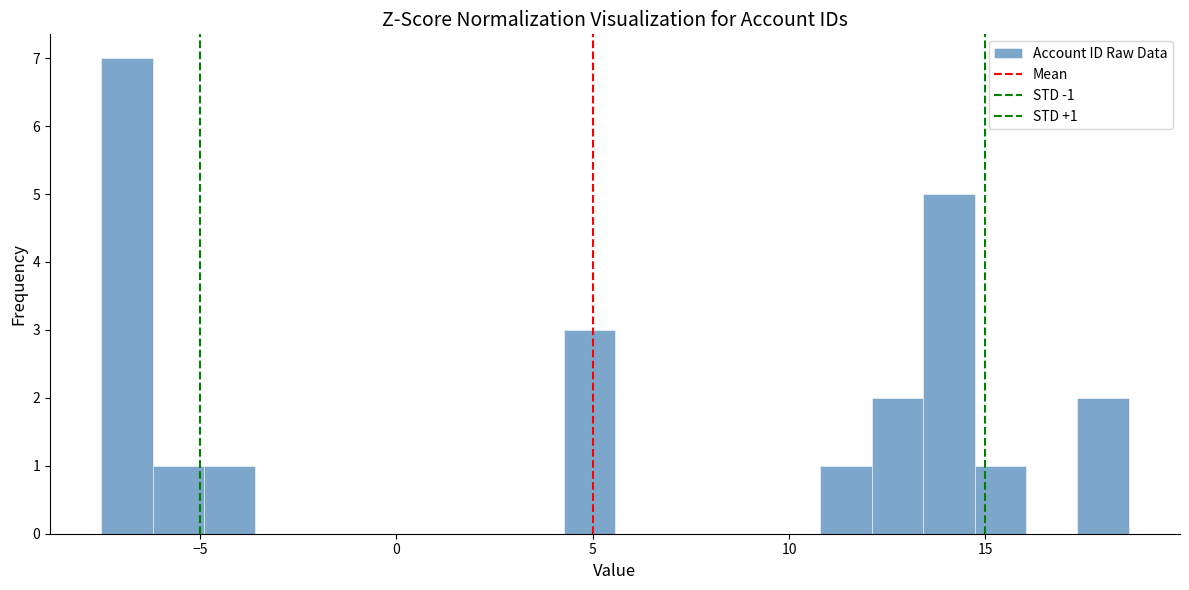

Around what value on the x-axis is the tallest bar? Give the approximate position of its centre, as read against the axis.

-7.0